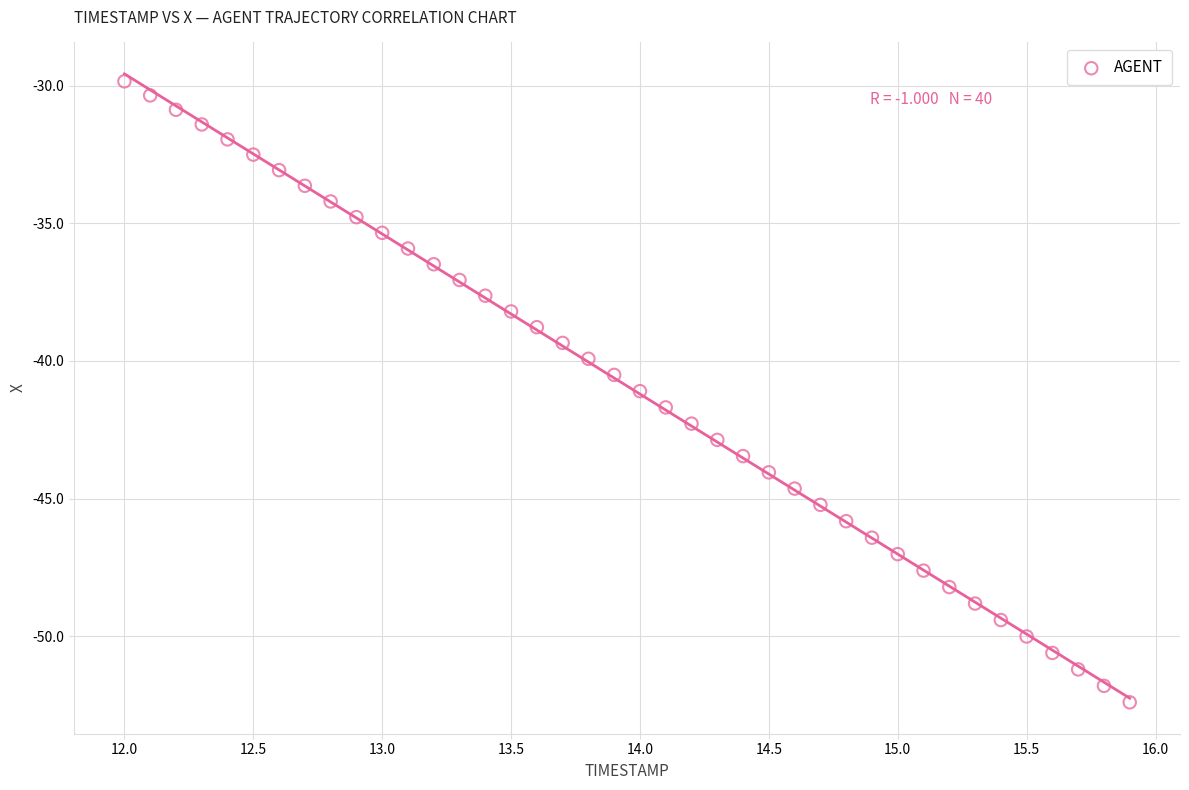

What is the range of Y values (max minus min)?

22.6